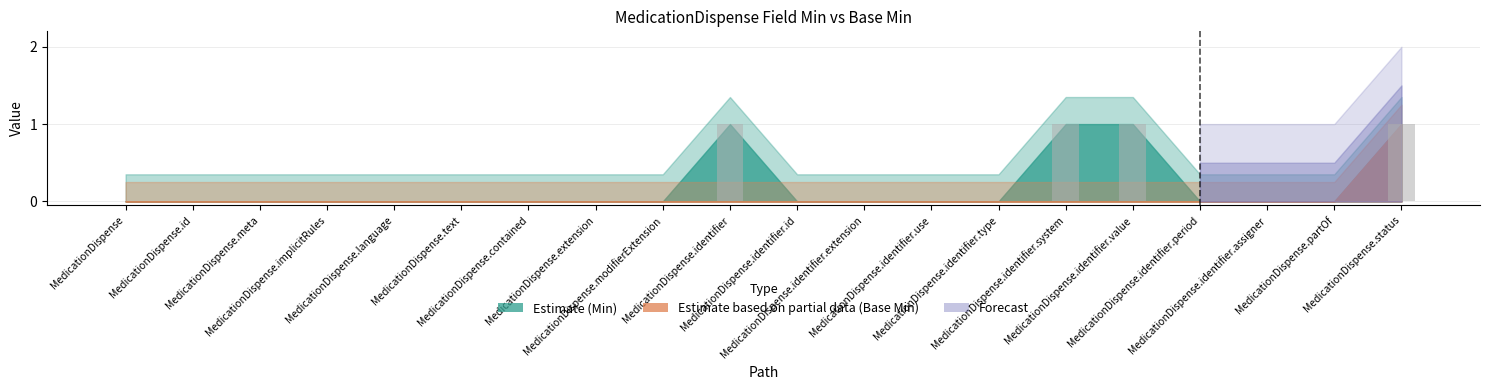

What is the sum of all values?

4